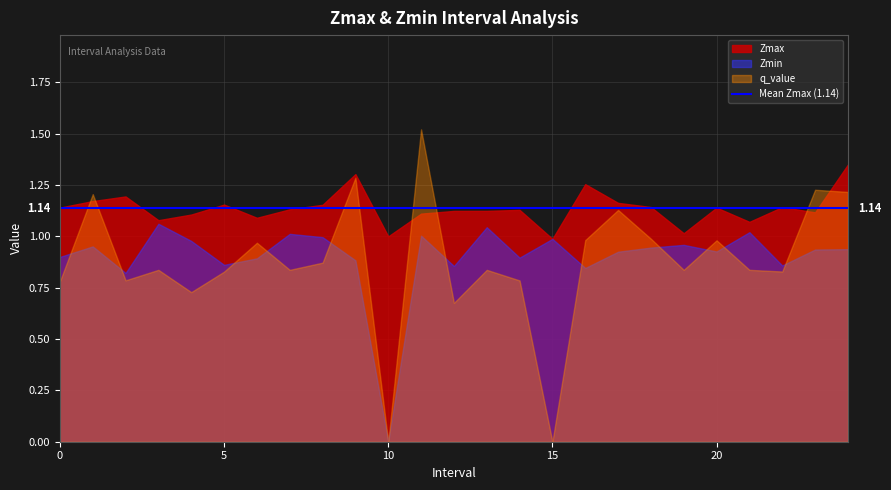

Is the value of Zmin at 8 greater than the value of q_value at 0?

Yes